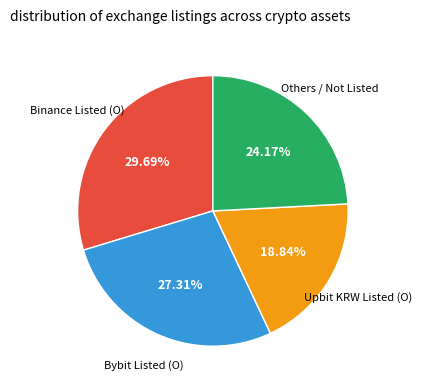

Is there any slice that represents more than half of the pie?

No